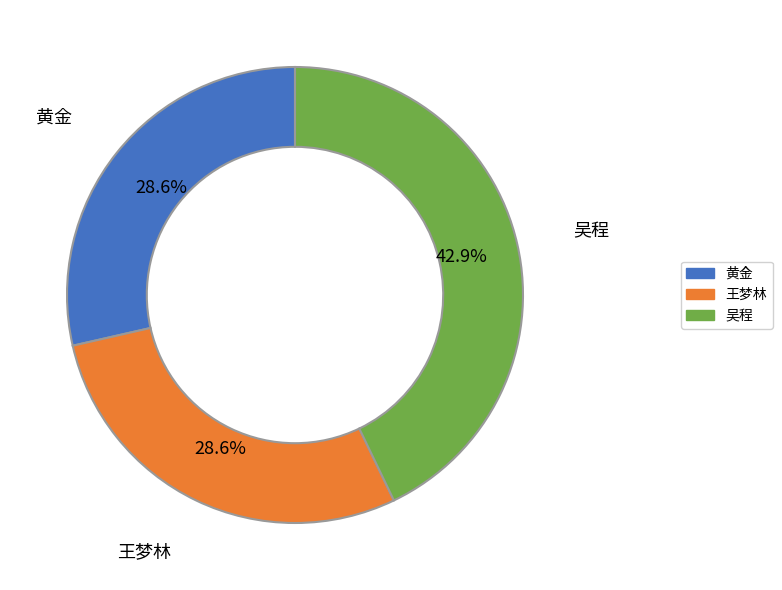

Does any single category account for the majority?

No